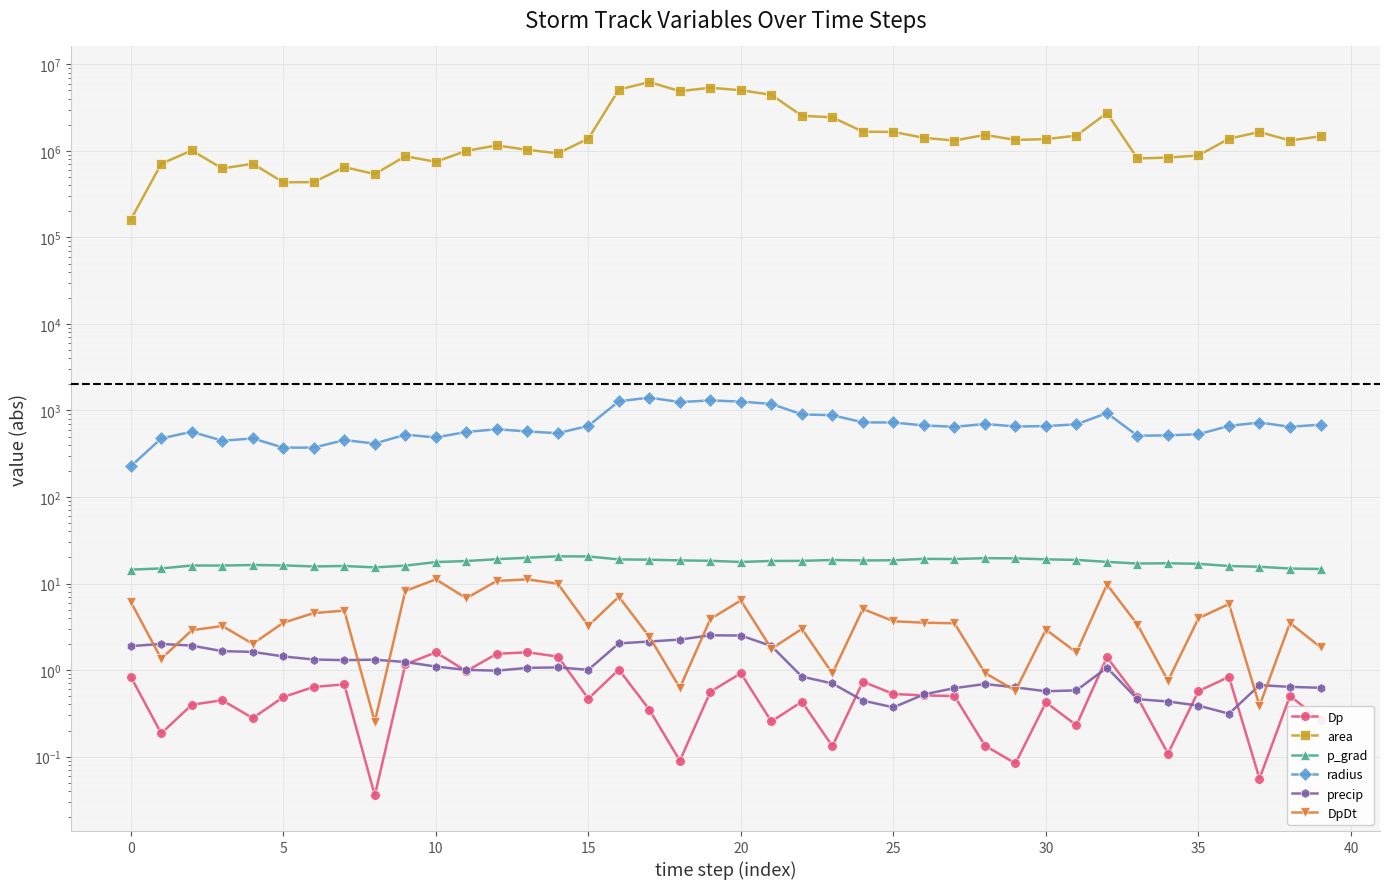

How many lines are shown in the chart?

6